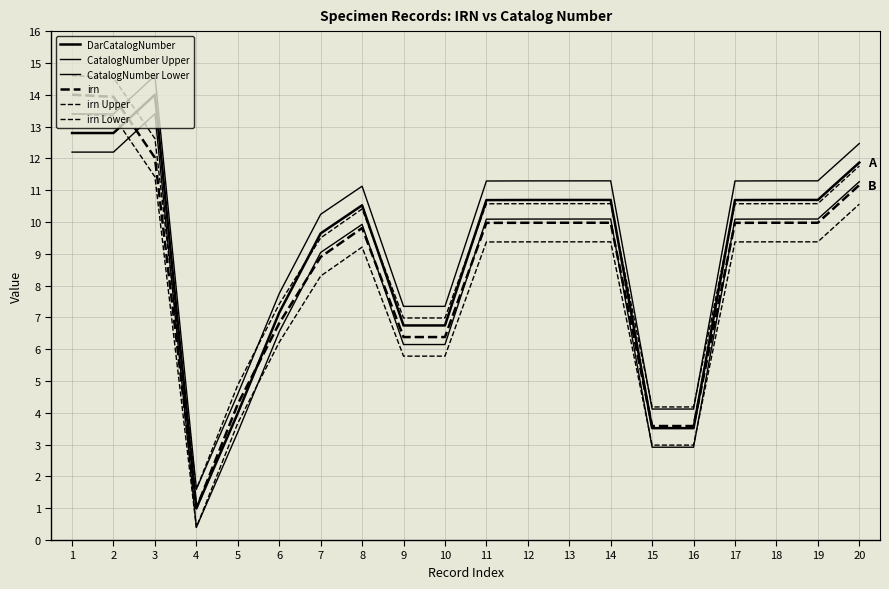

What is the value of the CatalogNumber Upper point at the 20th from the left?

12.5